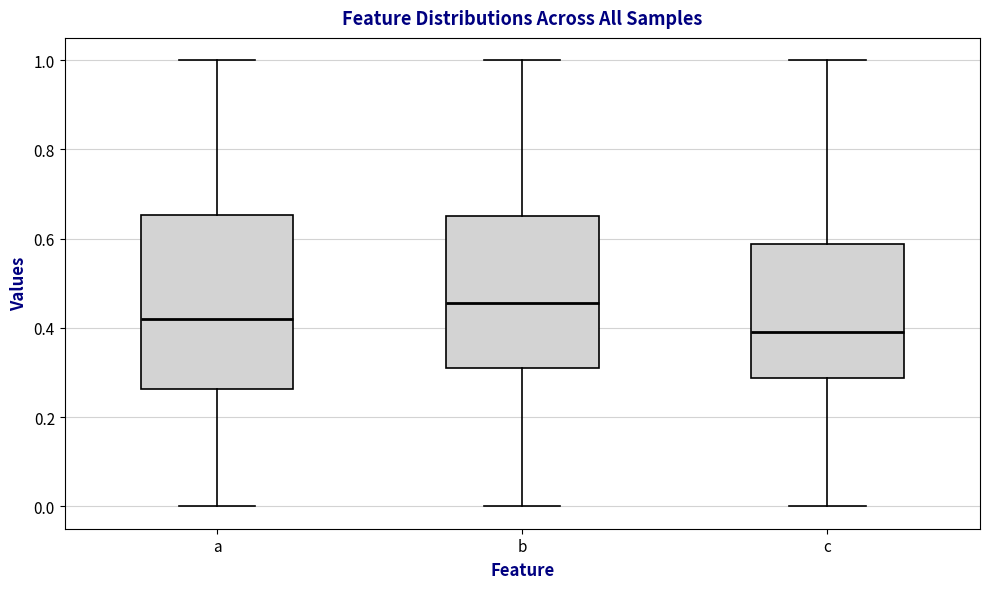

Reading left to right, read every box against the y-axis: the position of its median line, the range the box covers, and the ends of its whiskers. The values are not printed on the chart, so give them approximately, as read against the axis.

a: median 0.42, box 0.26 to 0.66, whiskers 0.00 to 1.00
b: median 0.46, box 0.30 to 0.66, whiskers 0.00 to 1.00
c: median 0.40, box 0.28 to 0.58, whiskers 0.00 to 1.00